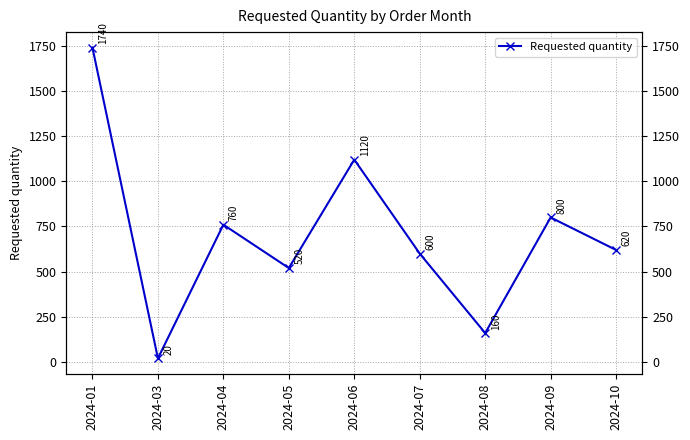

What is the difference between the maximum and minimum values?

1720